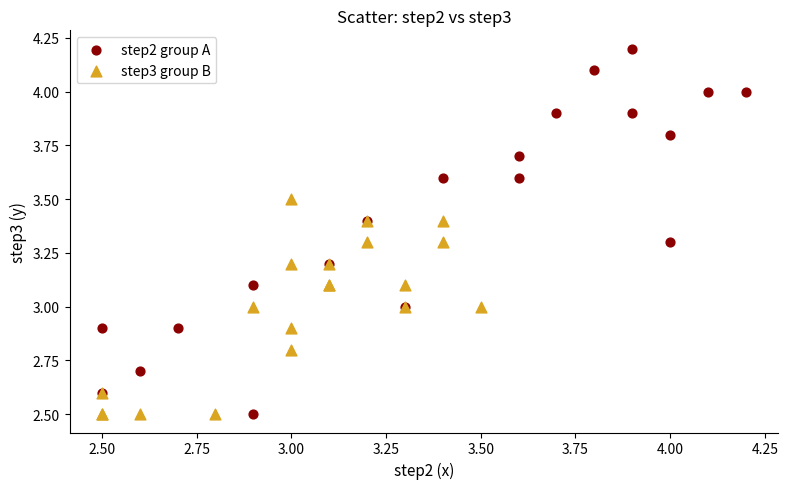

What are all the series names shown in the legend?

step2 group A, step3 group B